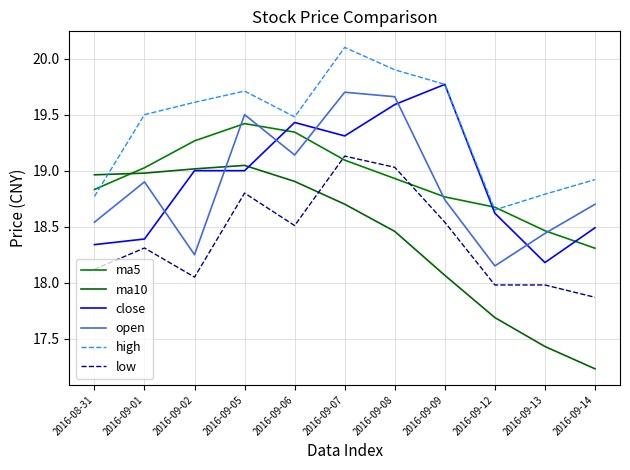

What is the difference between the highest and lowest values at 2016-09-05?

0.9